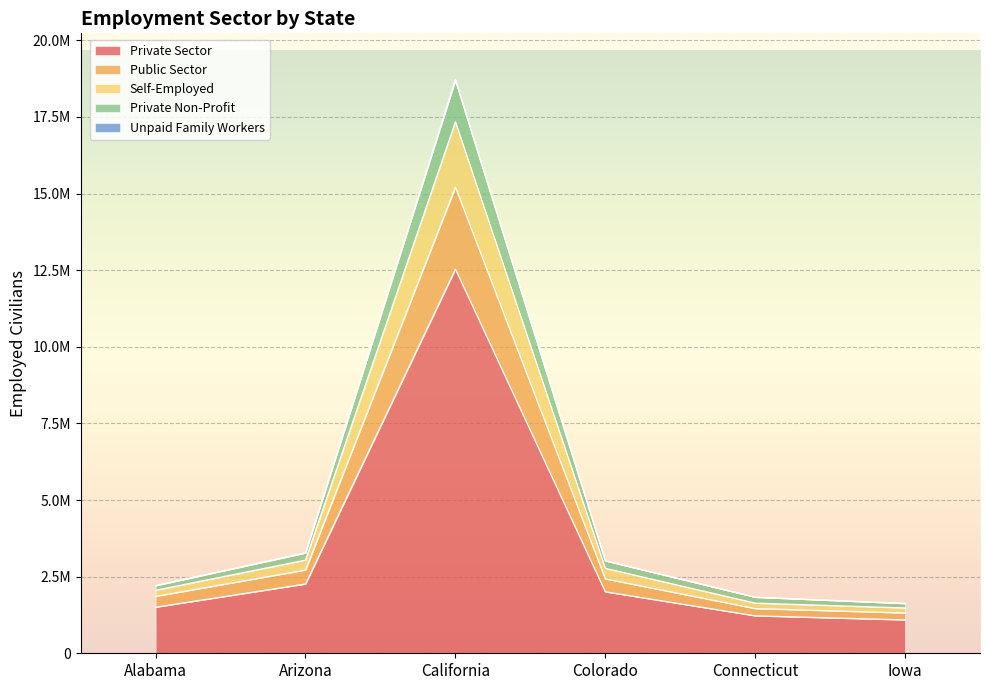

True or false: Private Non-Profit and Self-Employed cross at least once.

False